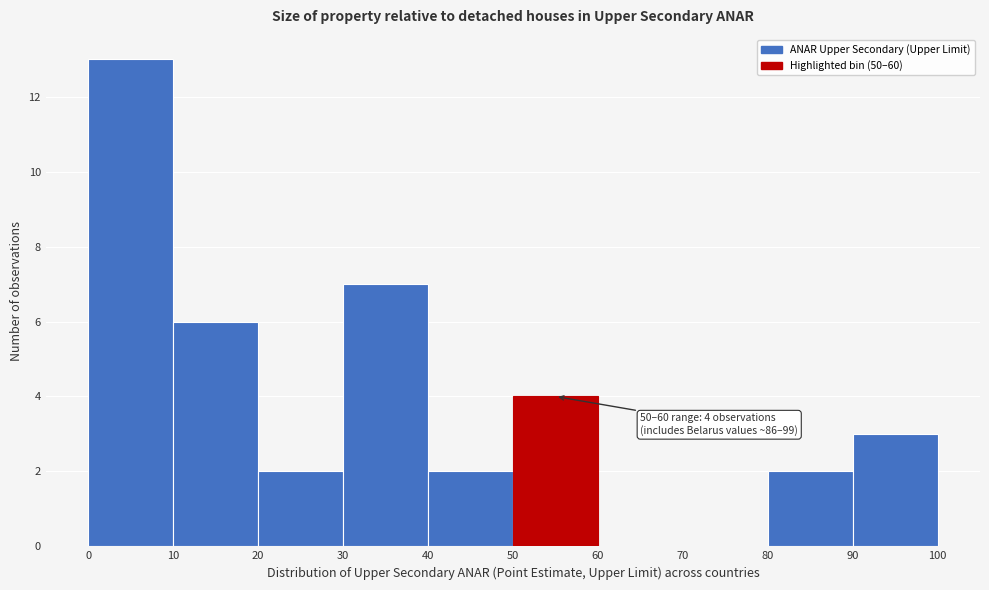

Over which range of the x-axis is the bar tallest?

0 to 10